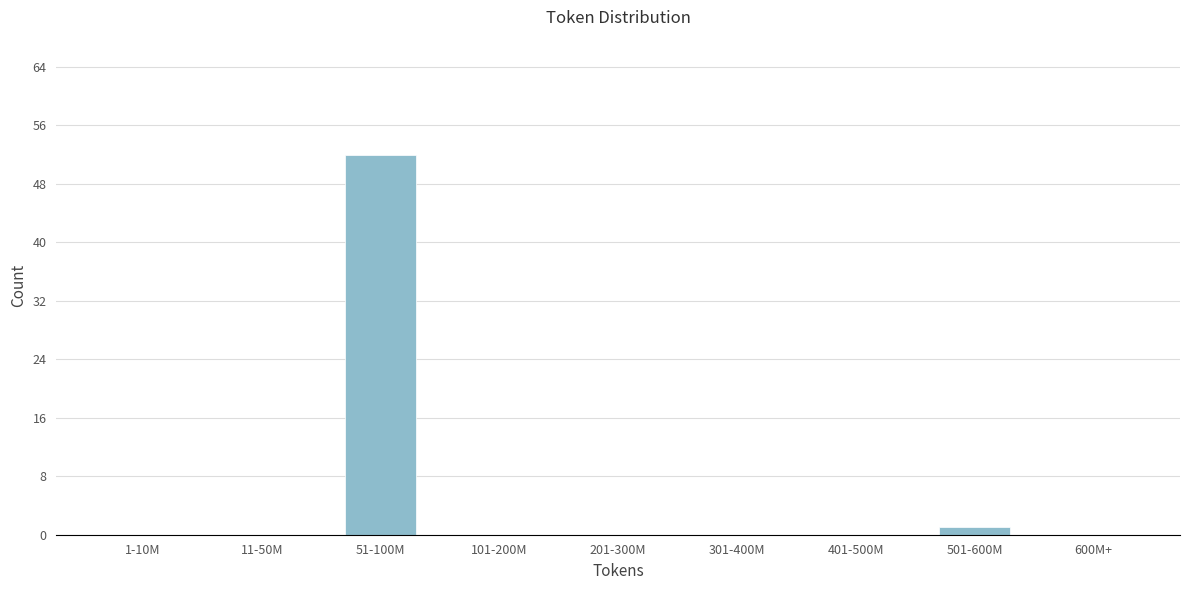

Reading left to right, what are all the values shown in this chart?

1-10M=0	11-50M=0	51-100M=52	101-200M=0	201-300M=0	301-400M=0	401-500M=0	501-600M=1	600M+=0